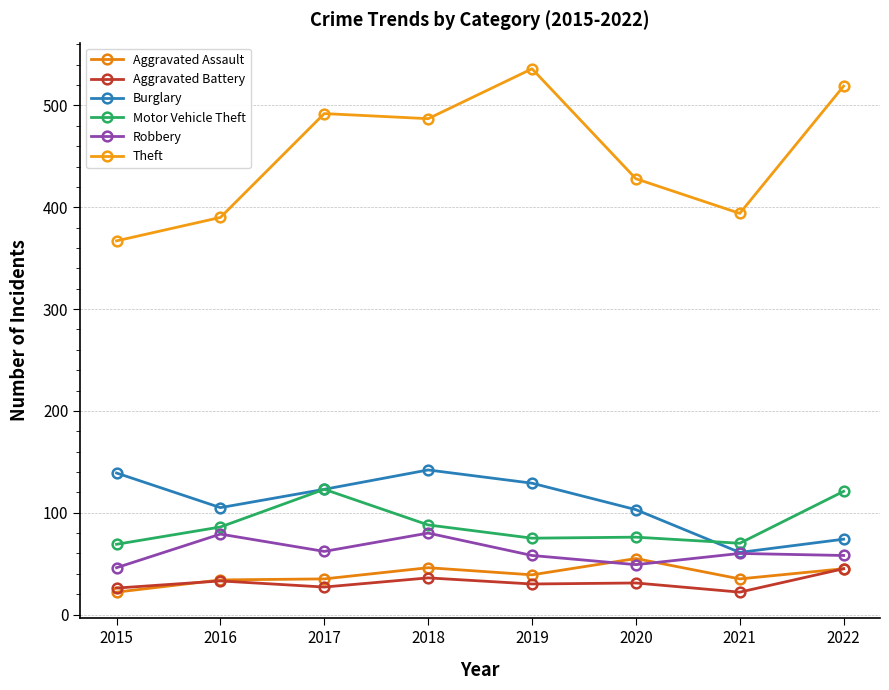

Which has a higher value, 2019 or 2018?

2018